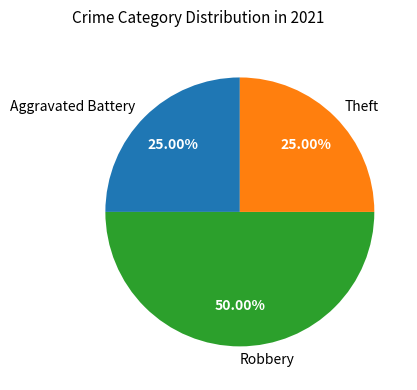

Count the number of slices in the pie.

3